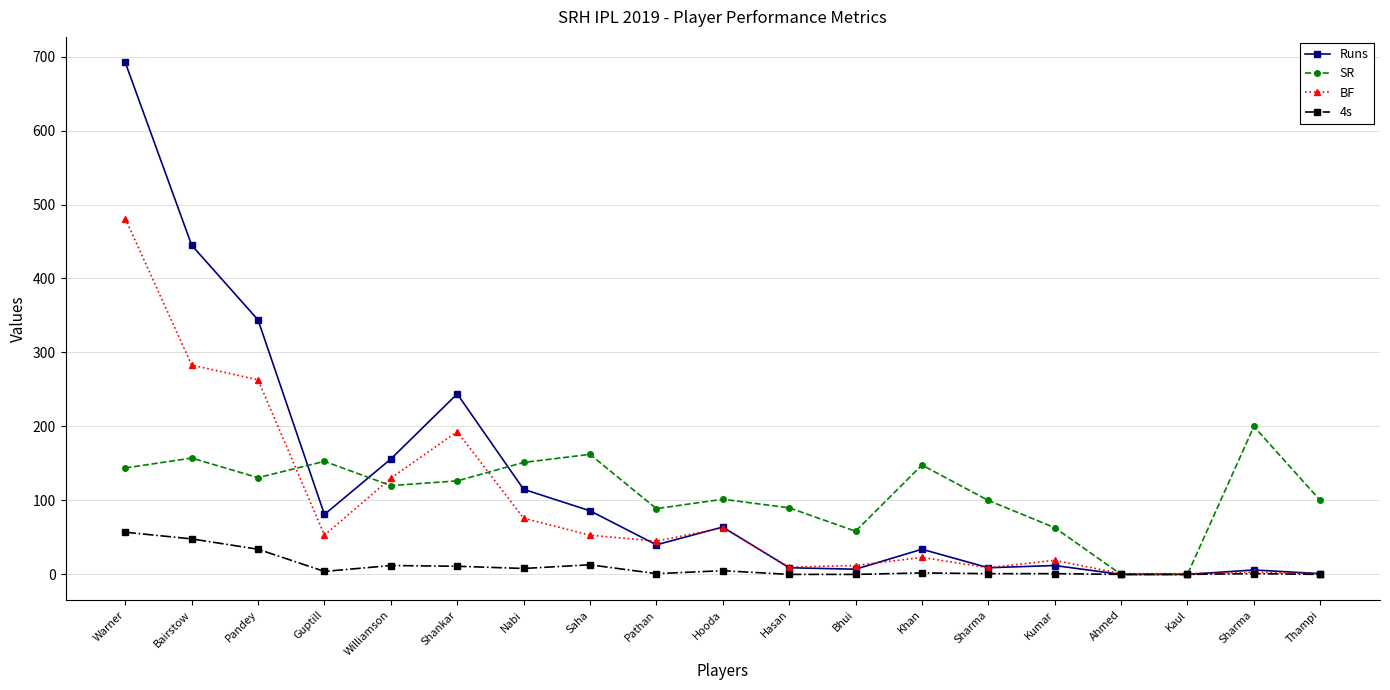

What is the highest value of the 4s series?

57.0